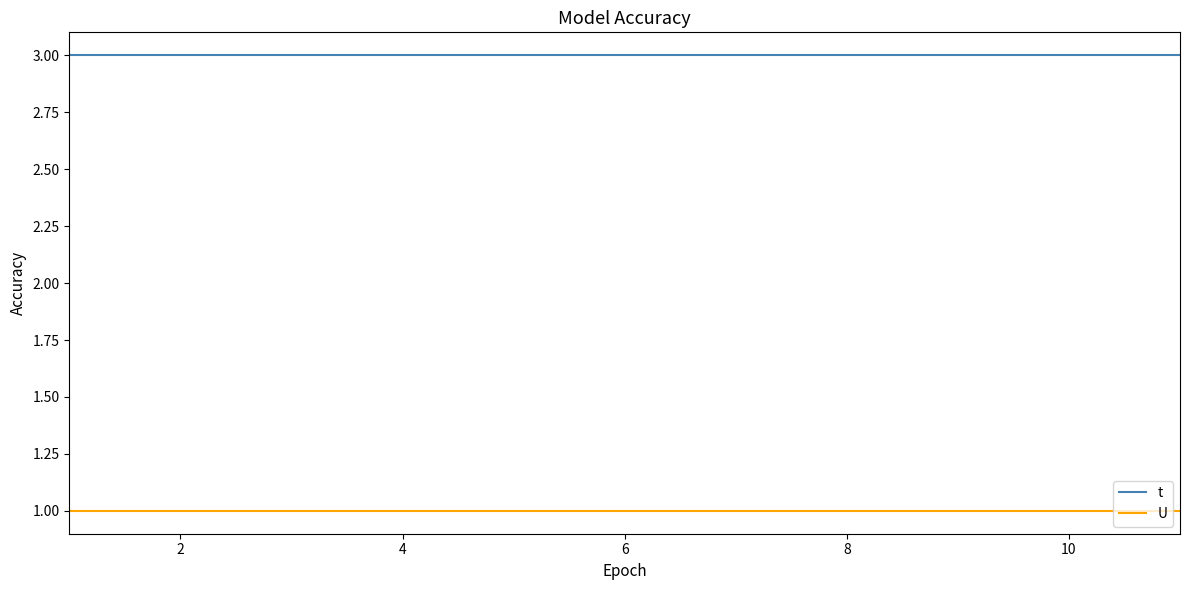

List the series in order of their peak value, lowest first.

U, t